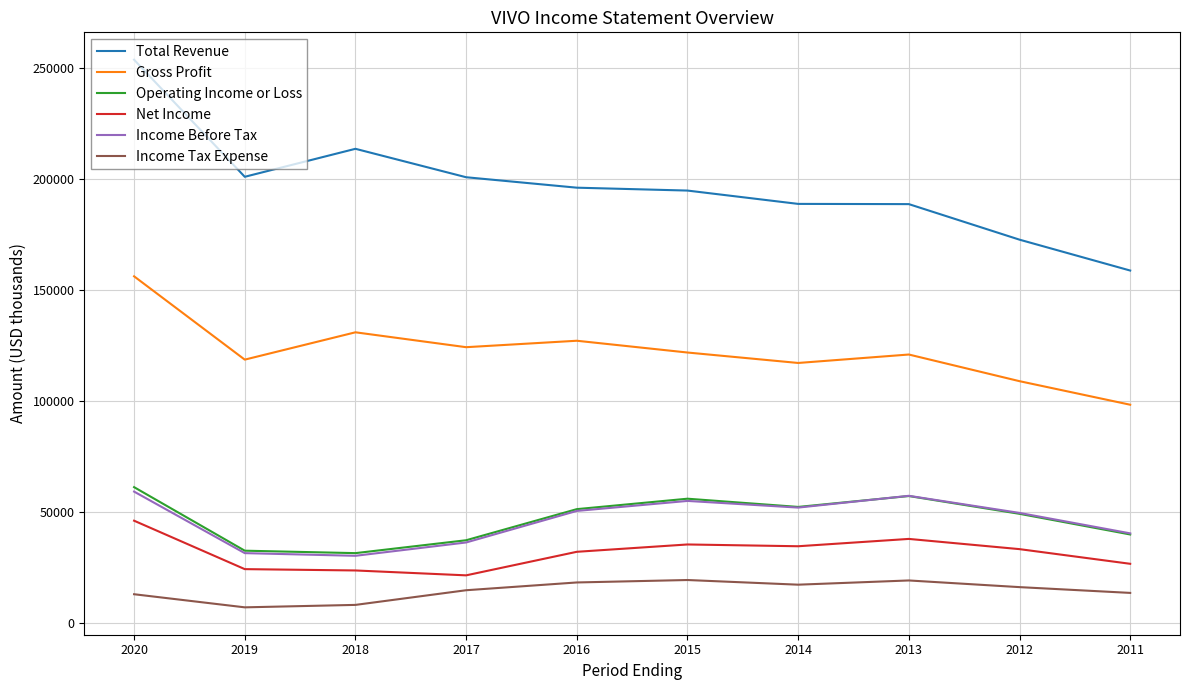

True or false: Net Income and Gross Profit cross at least once.

False